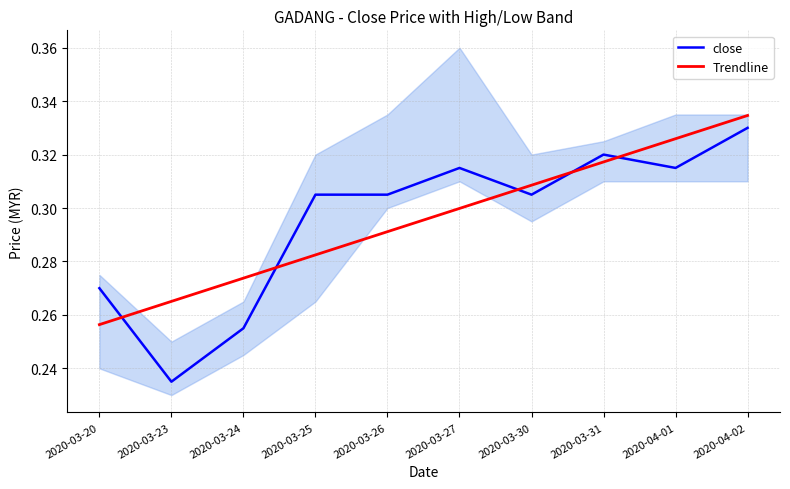

What is the total value across all series at 2020-03-27?

0.6